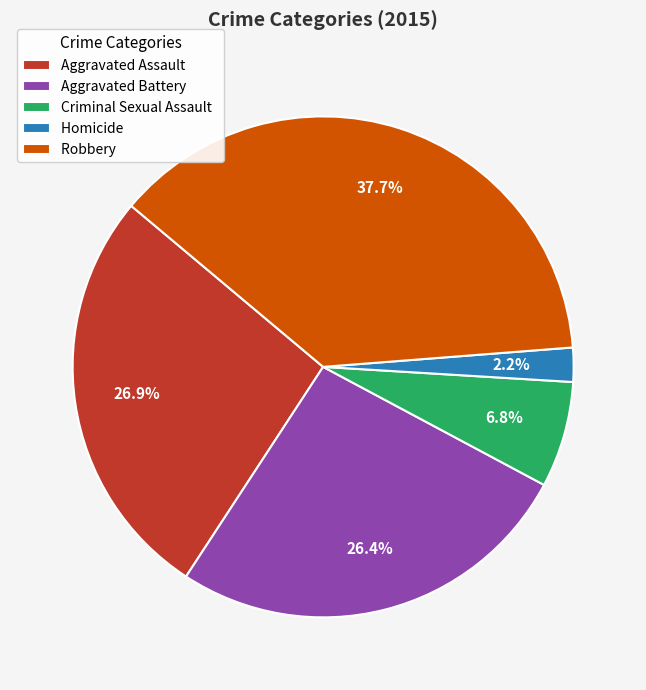

Is it true that Aggravated Battery is 26% of the pie?

True